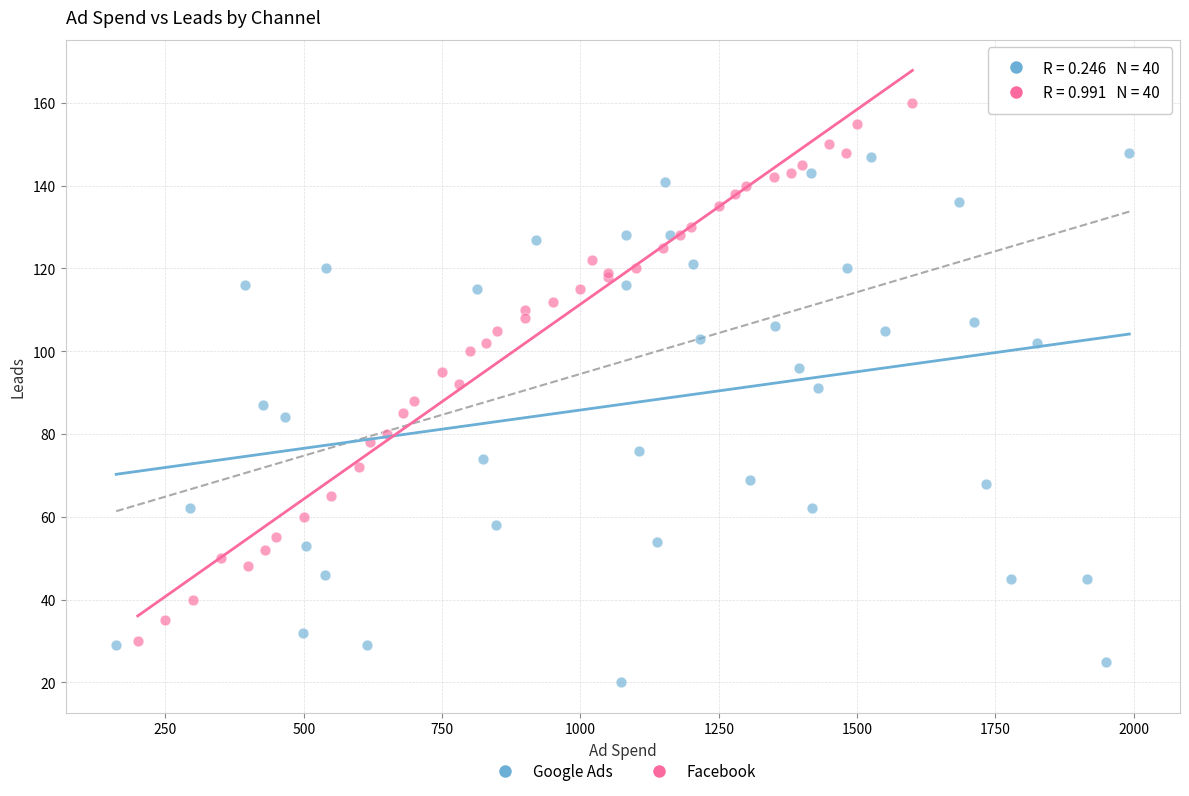

Which series has the widest spread of Y values?

Facebook